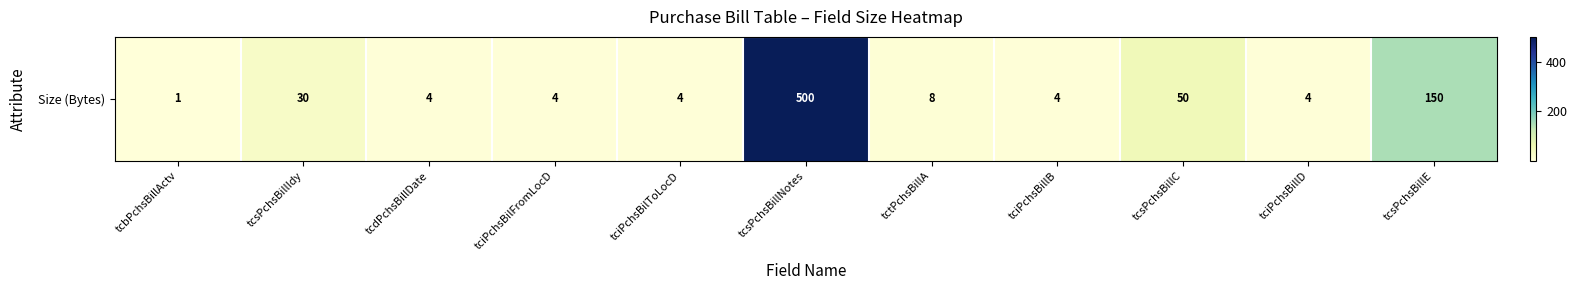

Which label corresponds to the largest value in the chart?

tcsPchsBillNotes